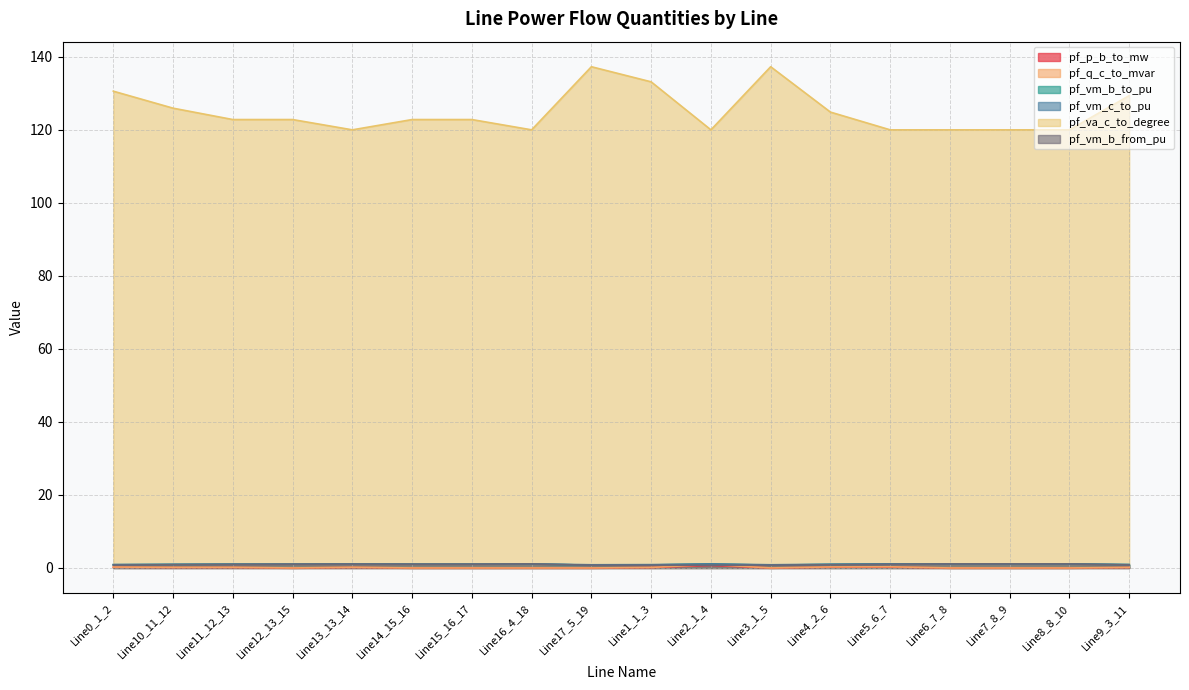

Which series has the largest range (max minus min)?

pf_va_c_to_degree